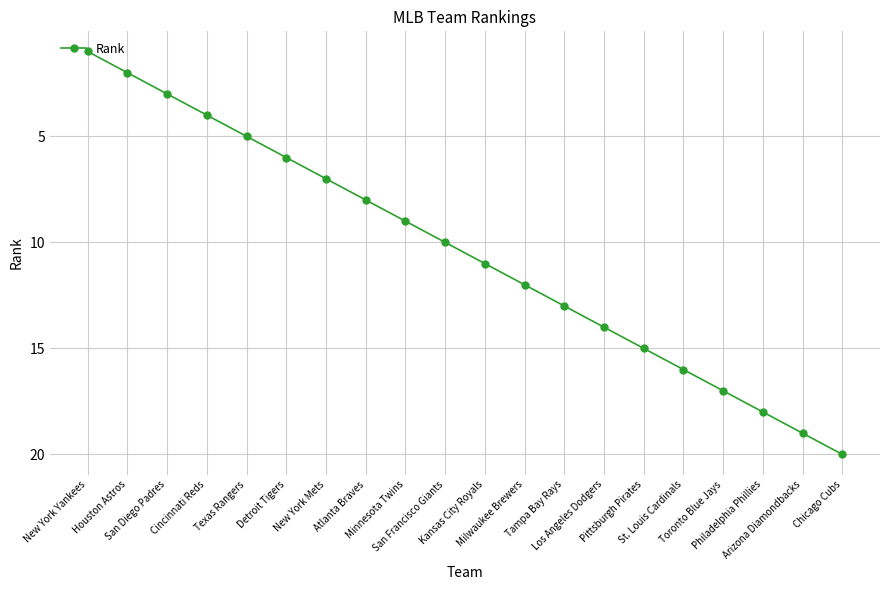

Reading left to right, what are all the values shown in this chart?

New York Yankees=1	Houston Astros=2	San Diego Padres=3	Cincinnati Reds=4	Texas Rangers=5	Detroit Tigers=6	New York Mets=7	Atlanta Braves=8	Minnesota Twins=9	San Francisco Giants=10	Kansas City Royals=11	Milwaukee Brewers=12	Tampa Bay Rays=13	Los Angeles Dodgers=14	Pittsburgh Pirates=15	St. Louis Cardinals=16	Toronto Blue Jays=17	Philadelphia Phillies=18	Arizona Diamondbacks=19	Chicago Cubs=20